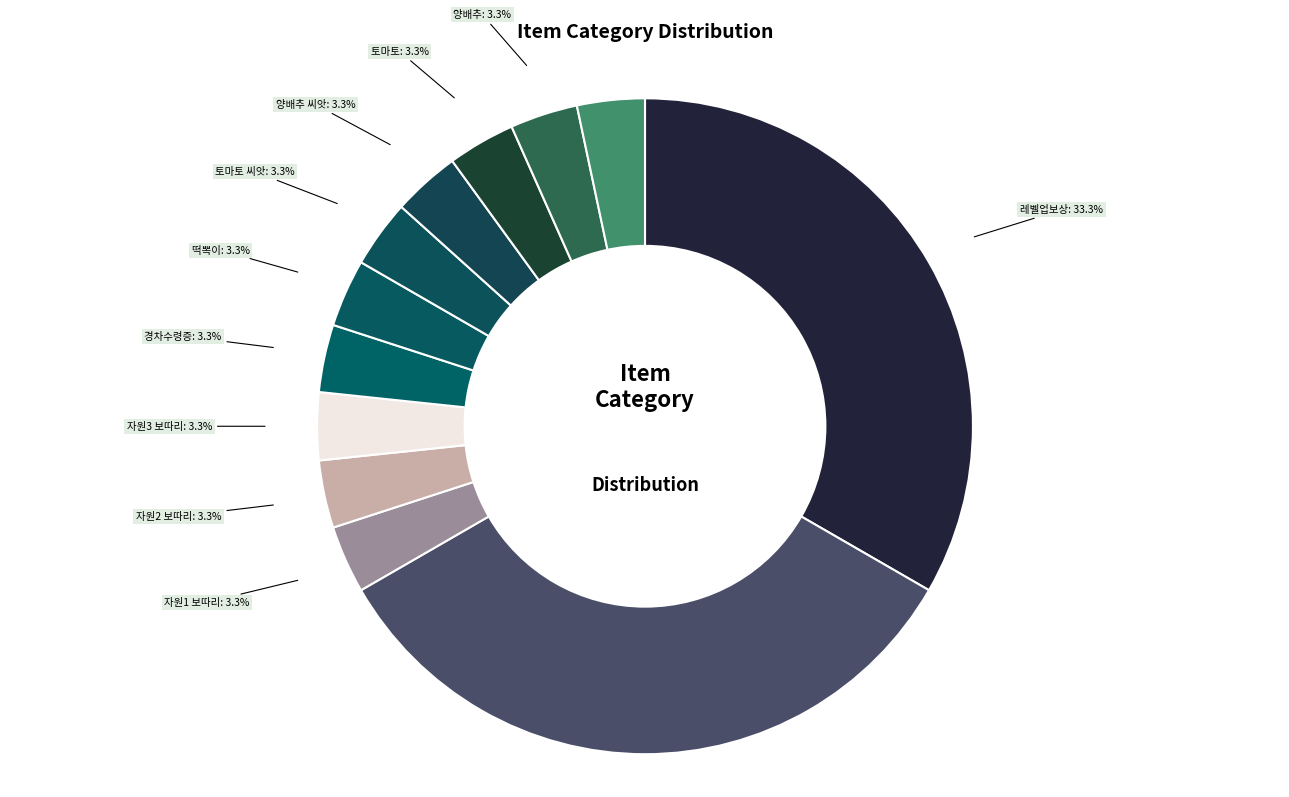

Is the sum of 퀘스트 보상 and 양배추 greater than half?

No